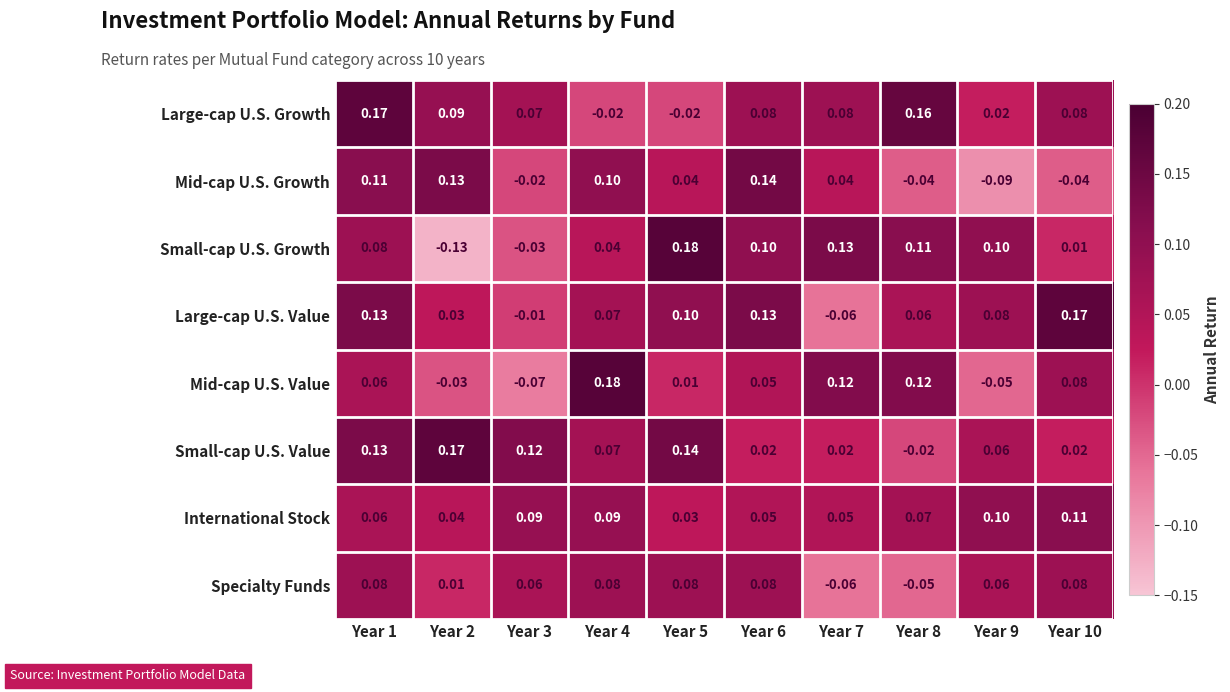

Is the value of Mid-cap U.S. Value at Year 4 greater than the value of Large-cap U.S. Value at Year 1?

Yes